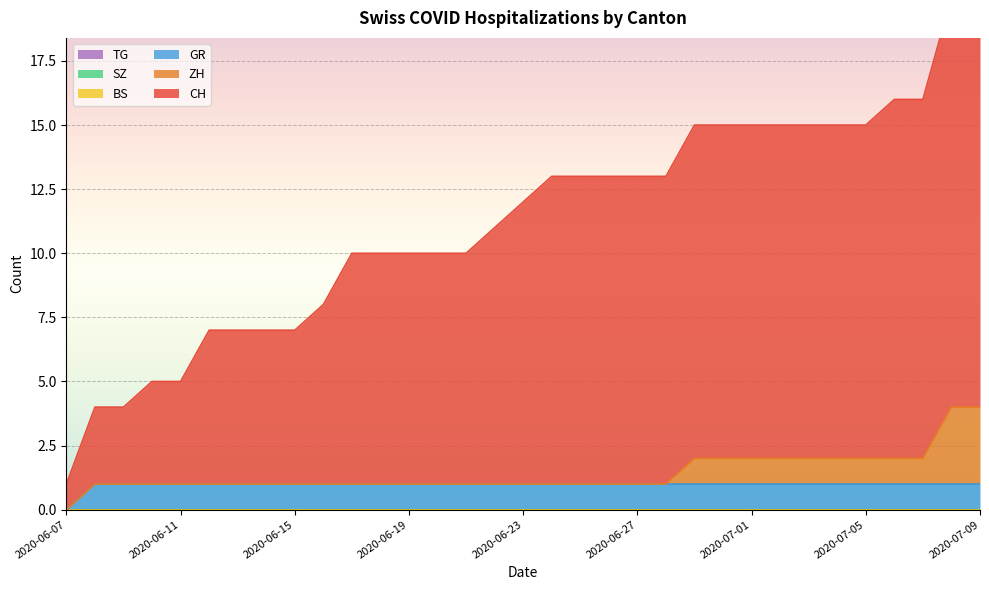

At which label is SZ closest to 0?

2020-06-07